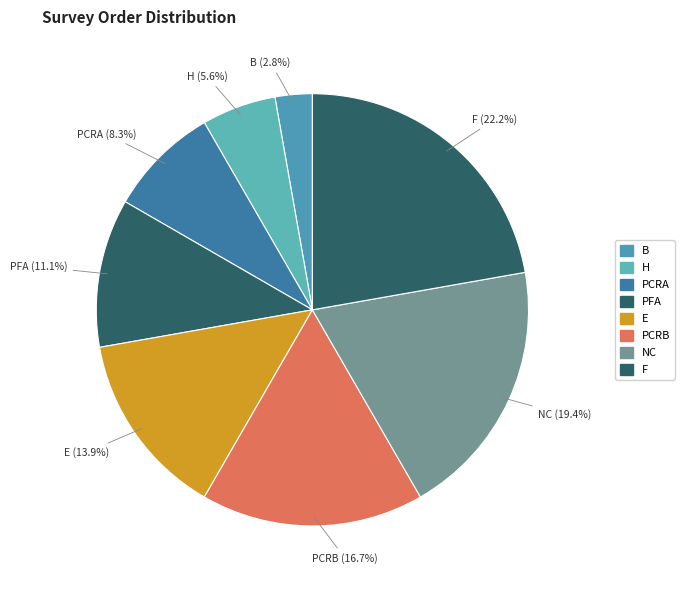

What is the largest slice in the pie chart?

F